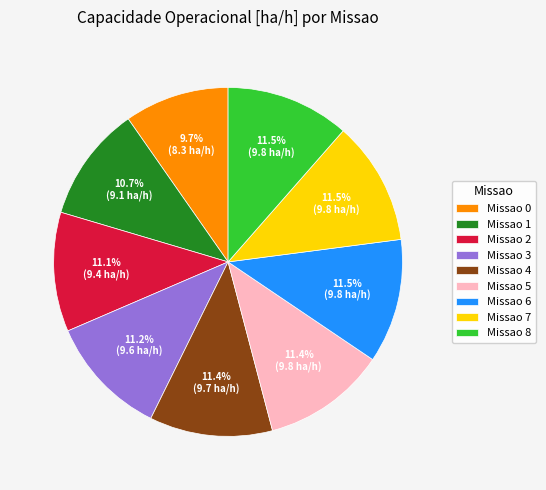

What is the smallest slice in the pie chart?

Missao 0